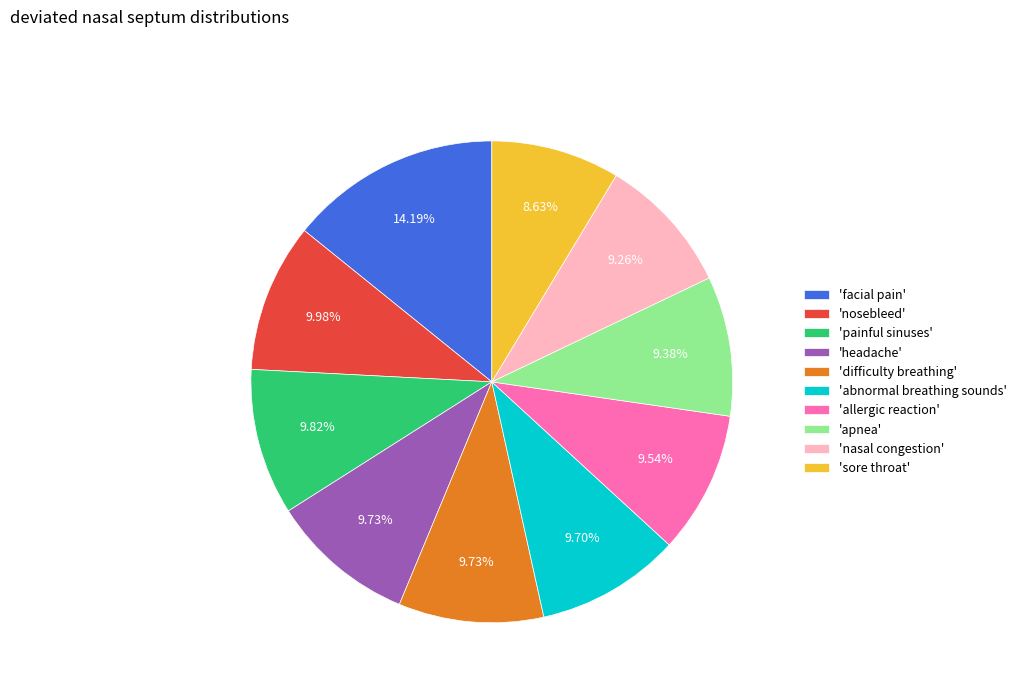

Is there a majority slice in this chart?

No